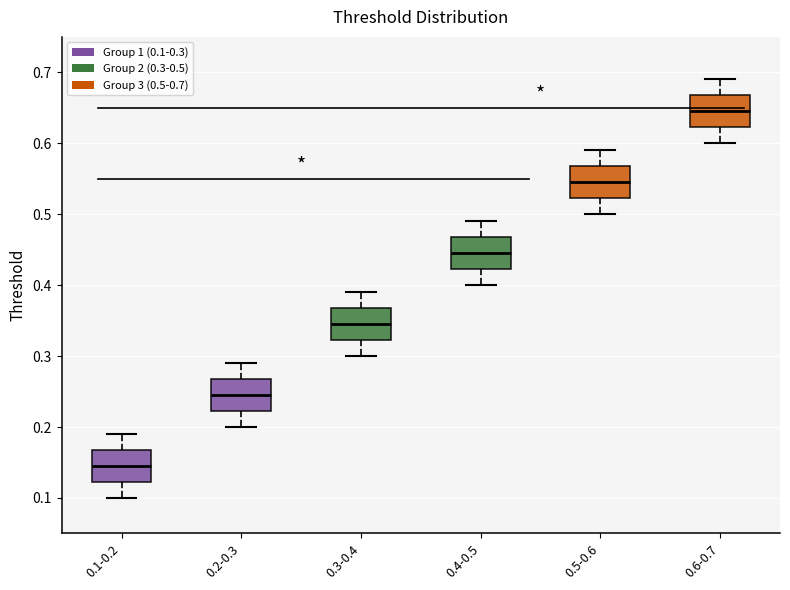

Reading left to right, read every box against the y-axis: the position of its median line, the range the box covers, and the ends of its whiskers. The values are not printed on the chart, so give them approximately, as read against the axis.

0.1-0.2: median 0.15, box 0.12 to 0.17, whiskers 0.10 to 0.19
0.2-0.3: median 0.25, box 0.22 to 0.27, whiskers 0.20 to 0.29
0.3-0.4: median 0.35, box 0.32 to 0.37, whiskers 0.30 to 0.39
0.4-0.5: median 0.45, box 0.42 to 0.47, whiskers 0.40 to 0.49
0.5-0.6: median 0.55, box 0.52 to 0.57, whiskers 0.50 to 0.59
0.6-0.7: median 0.65, box 0.62 to 0.67, whiskers 0.60 to 0.69